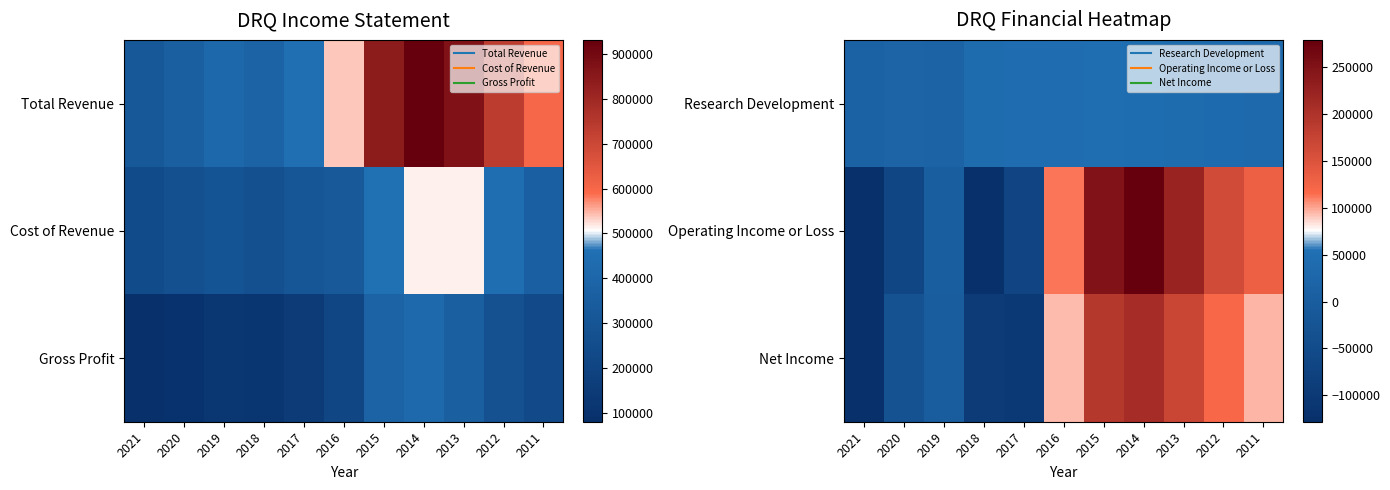

The value of Net Income at 2021 is -197007. True or false?

False